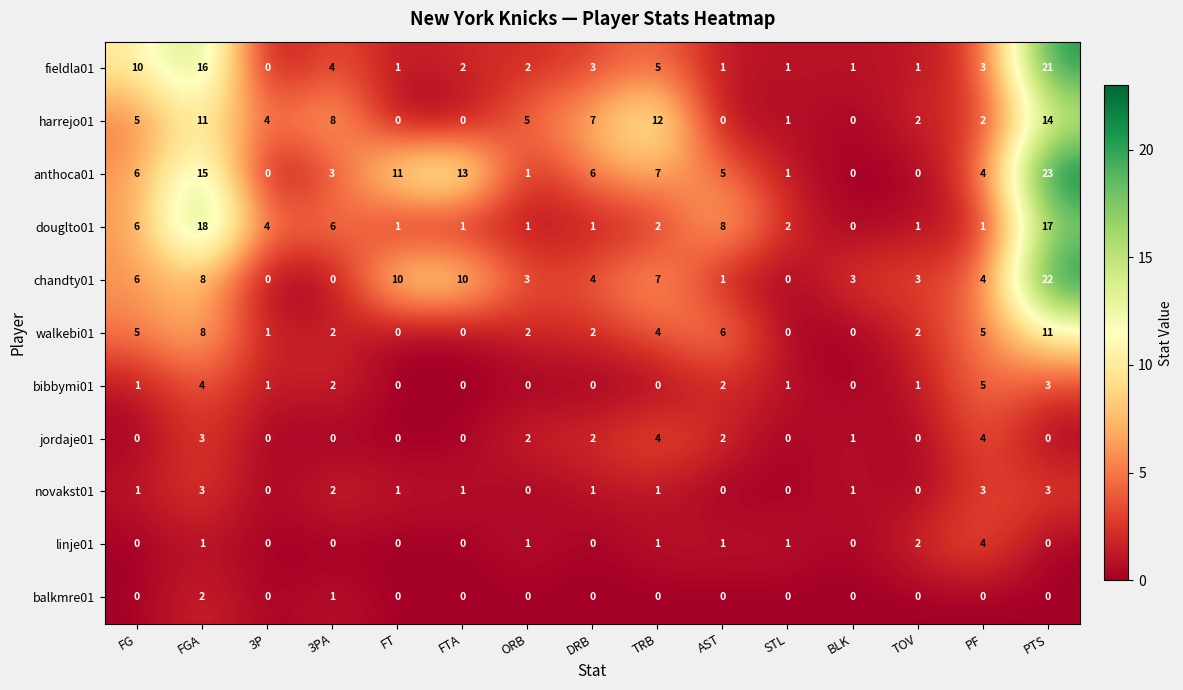

Which series has the largest range (max minus min)?

anthoca01